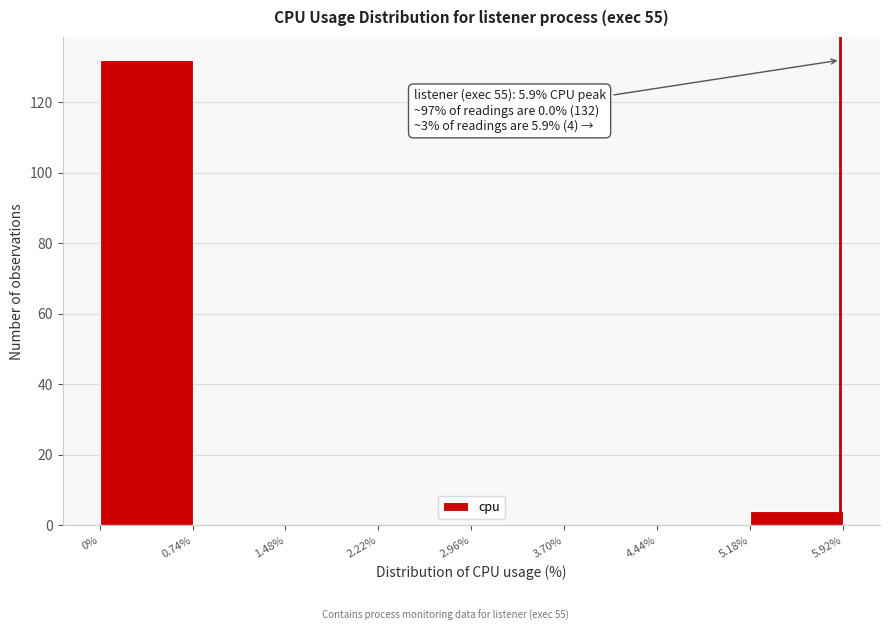

Which range on the x-axis has the tallest bar?

0% to 0.74%